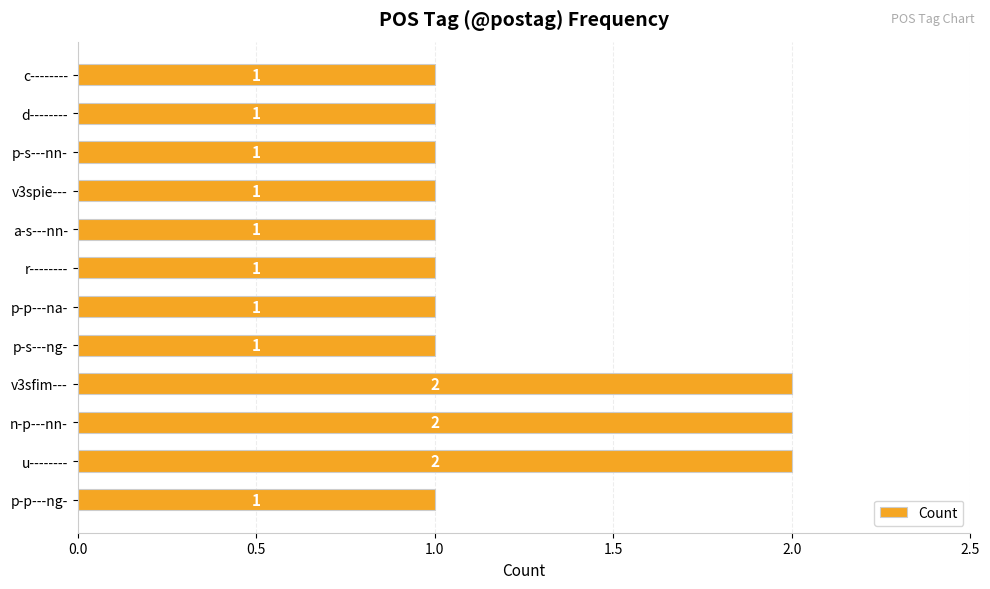

True or false: the data shows 0 at p-s---ng-.

False